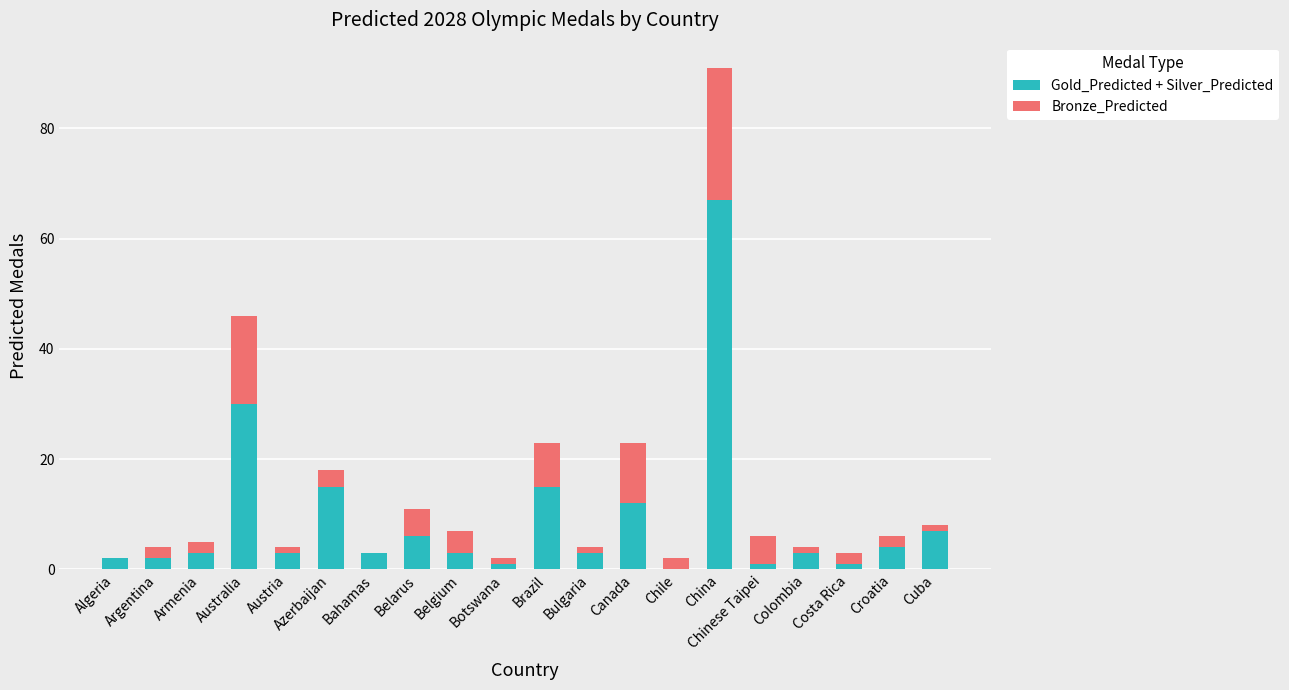

Are the bars grouped side by side (vs. stacked)?

No